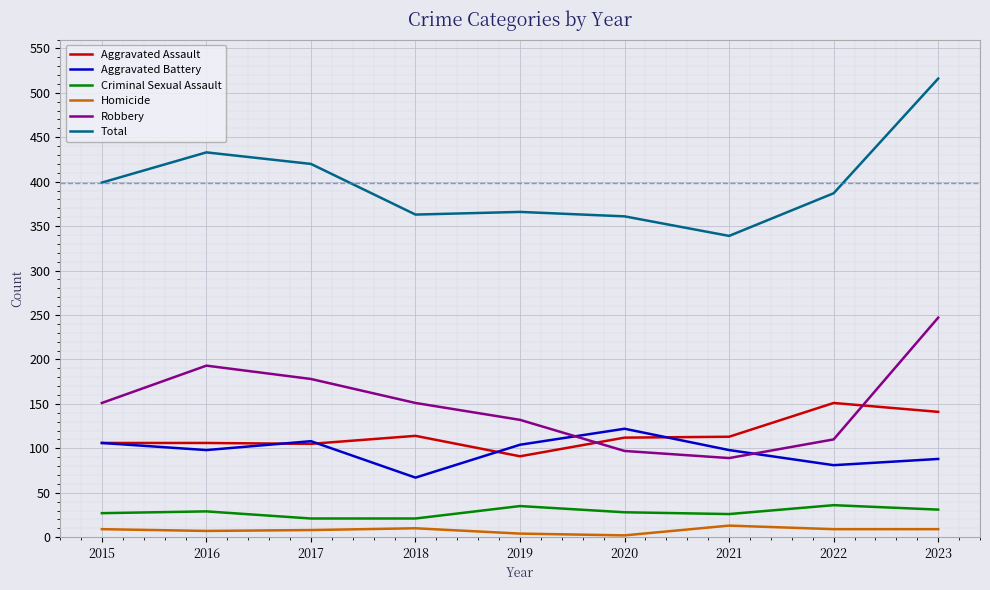

At 2018, list the series in order from smallest to largest.

Homicide, Criminal Sexual Assault, Aggravated Battery, Aggravated Assault, Robbery, Total